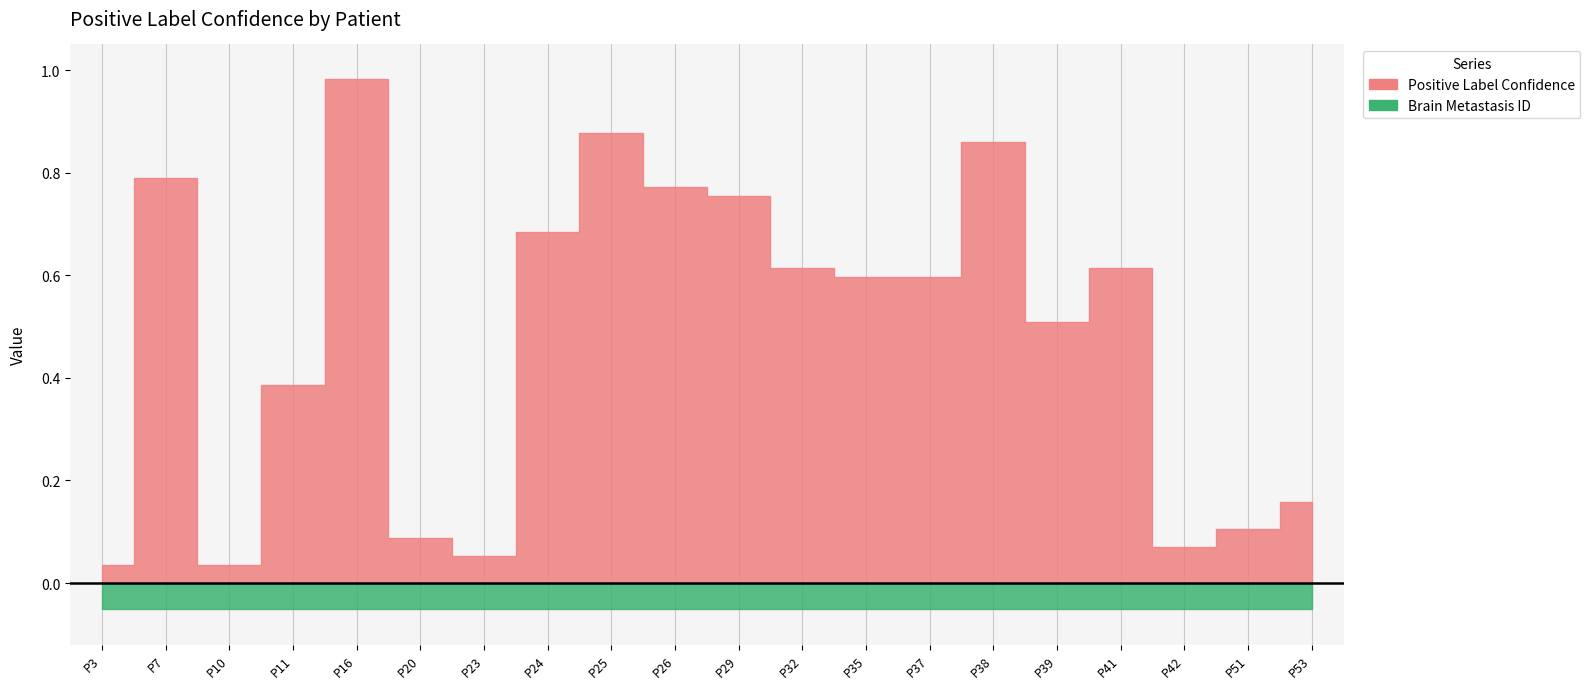

What is the average value of the Positive Label Confidence series?

0.5